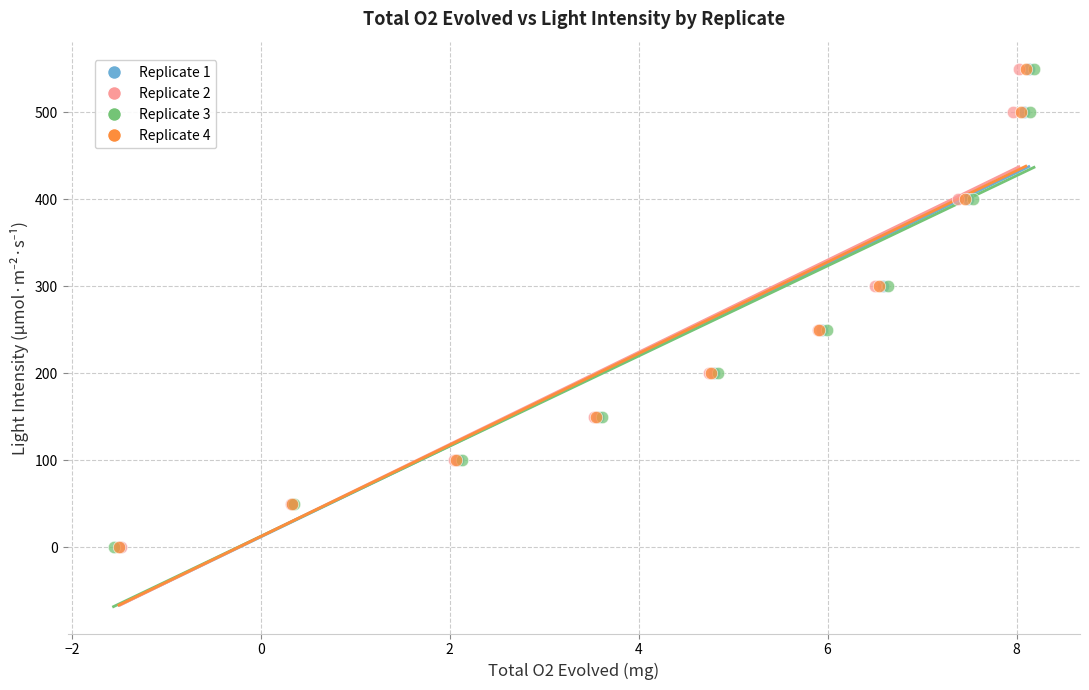

What are all the series names shown in the legend?

Replicate 1, Replicate 2, Replicate 3, Replicate 4